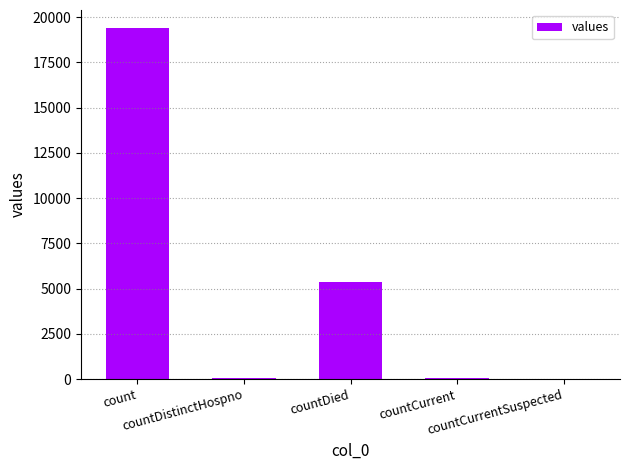

What is the sum of all values?

24875